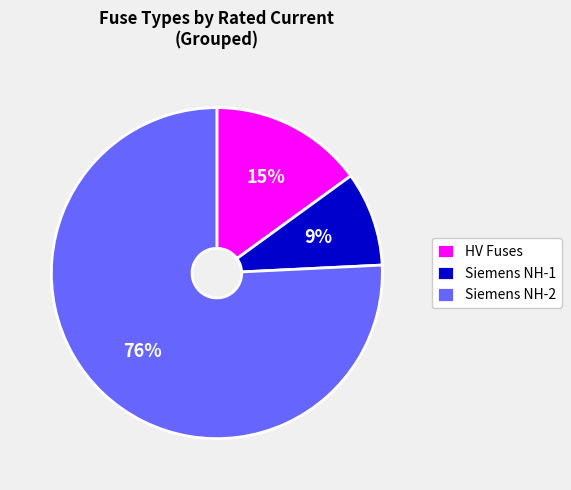

Combined, do HV Fuses and Siemens NH-2 account for over 50%?

Yes